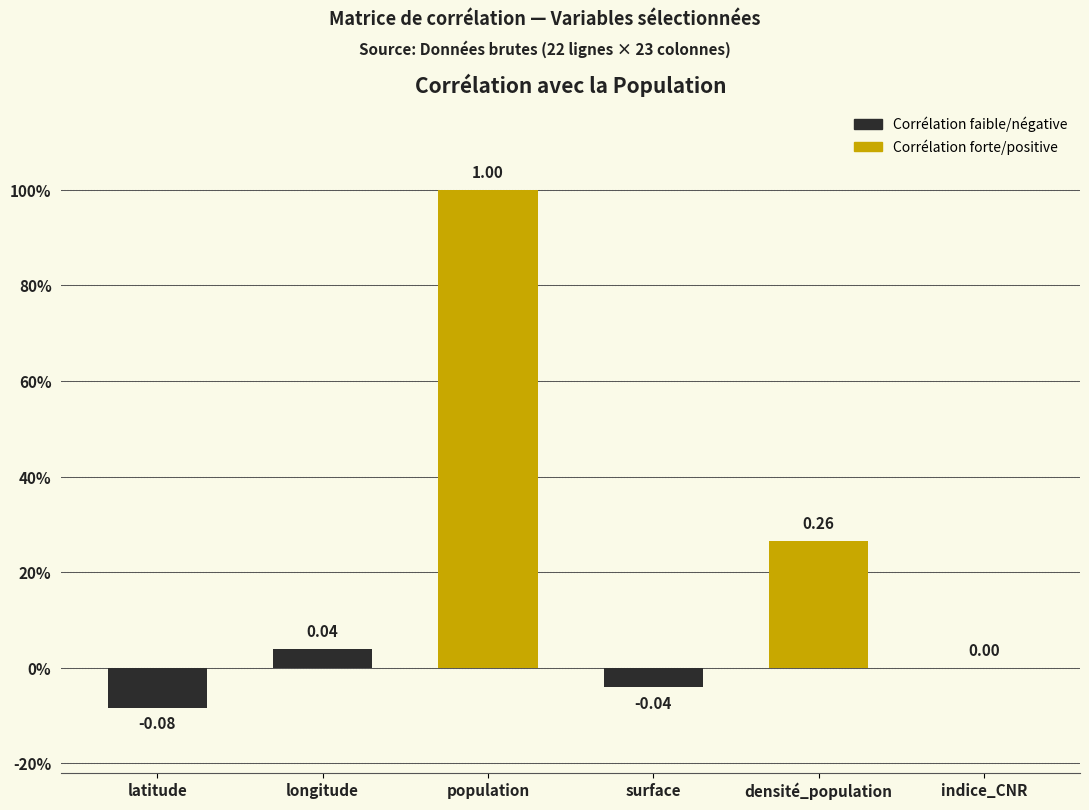

How many negative values are there?

2